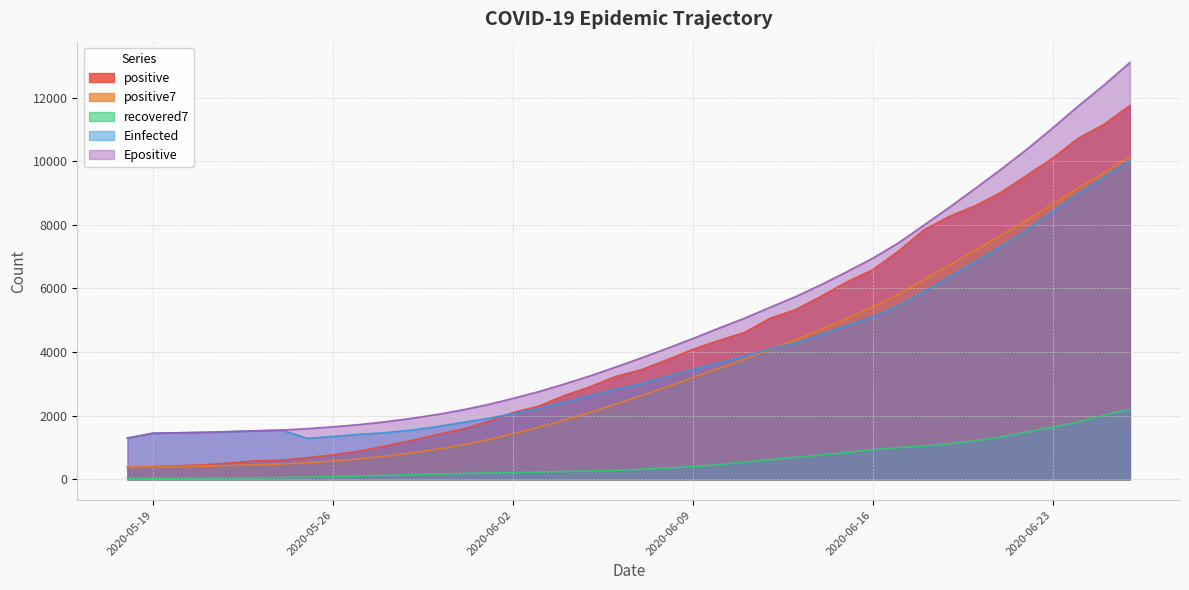

Which series has the largest range (max minus min)?

Epositive